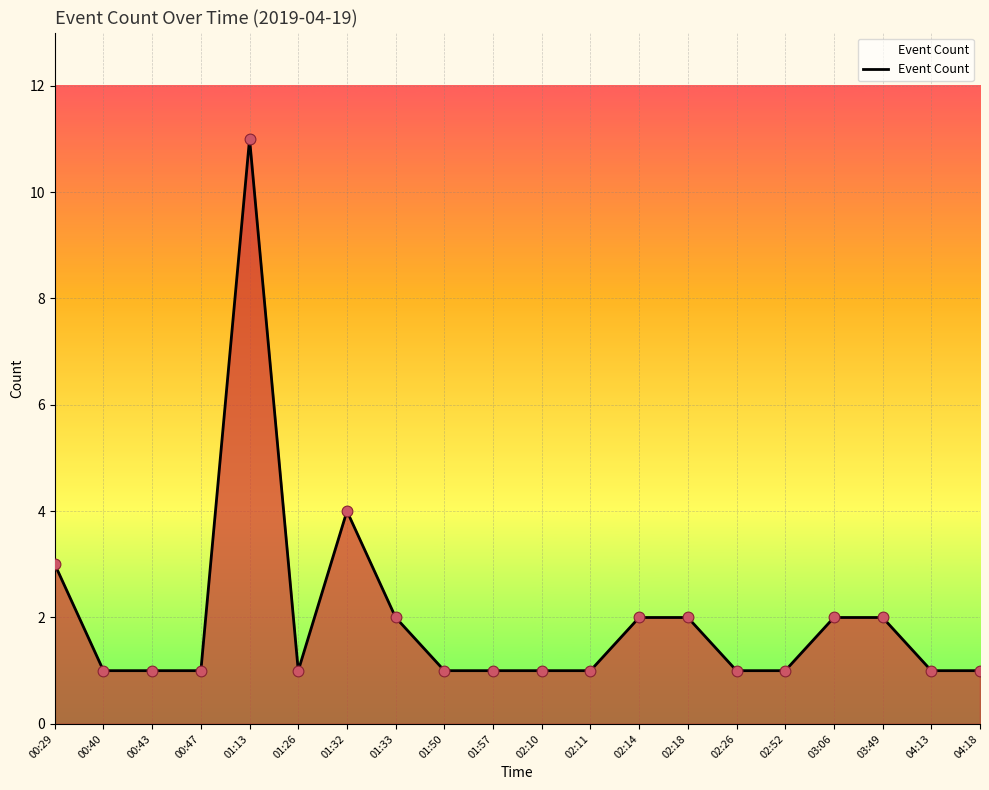

What is the ratio of the value at 03:49 to the value at 02:52?

2.0